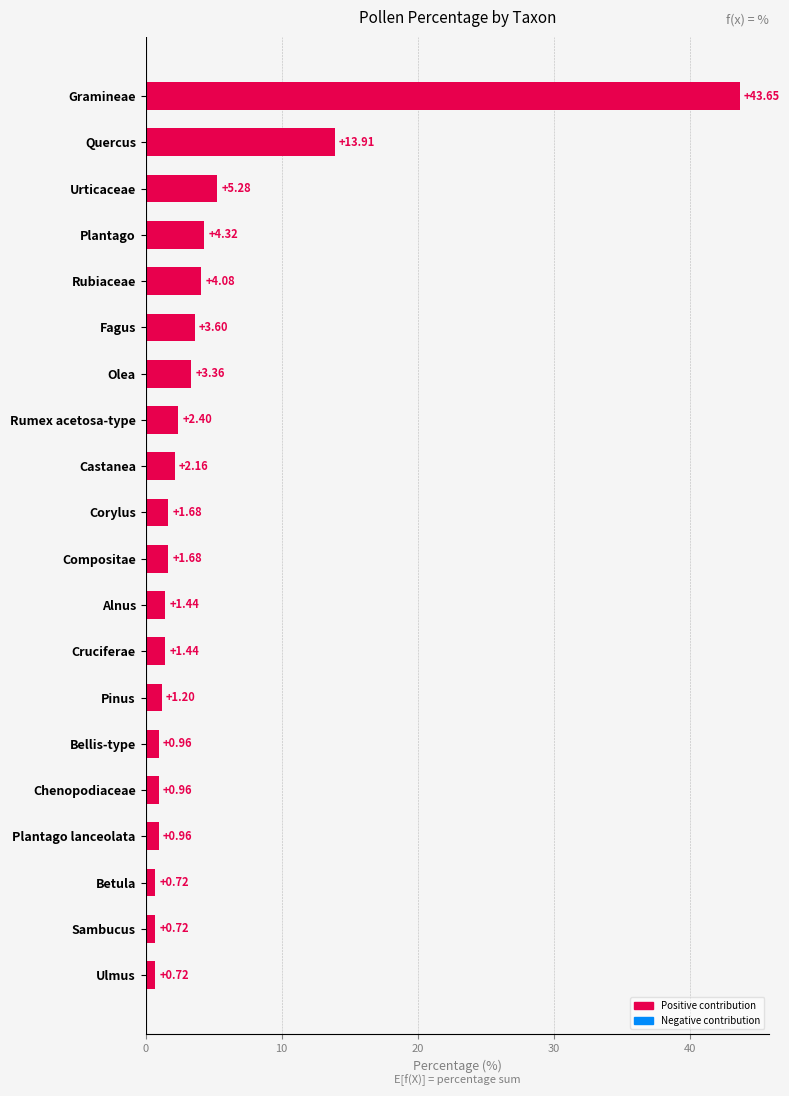

How many categories are shown in the chart?

20